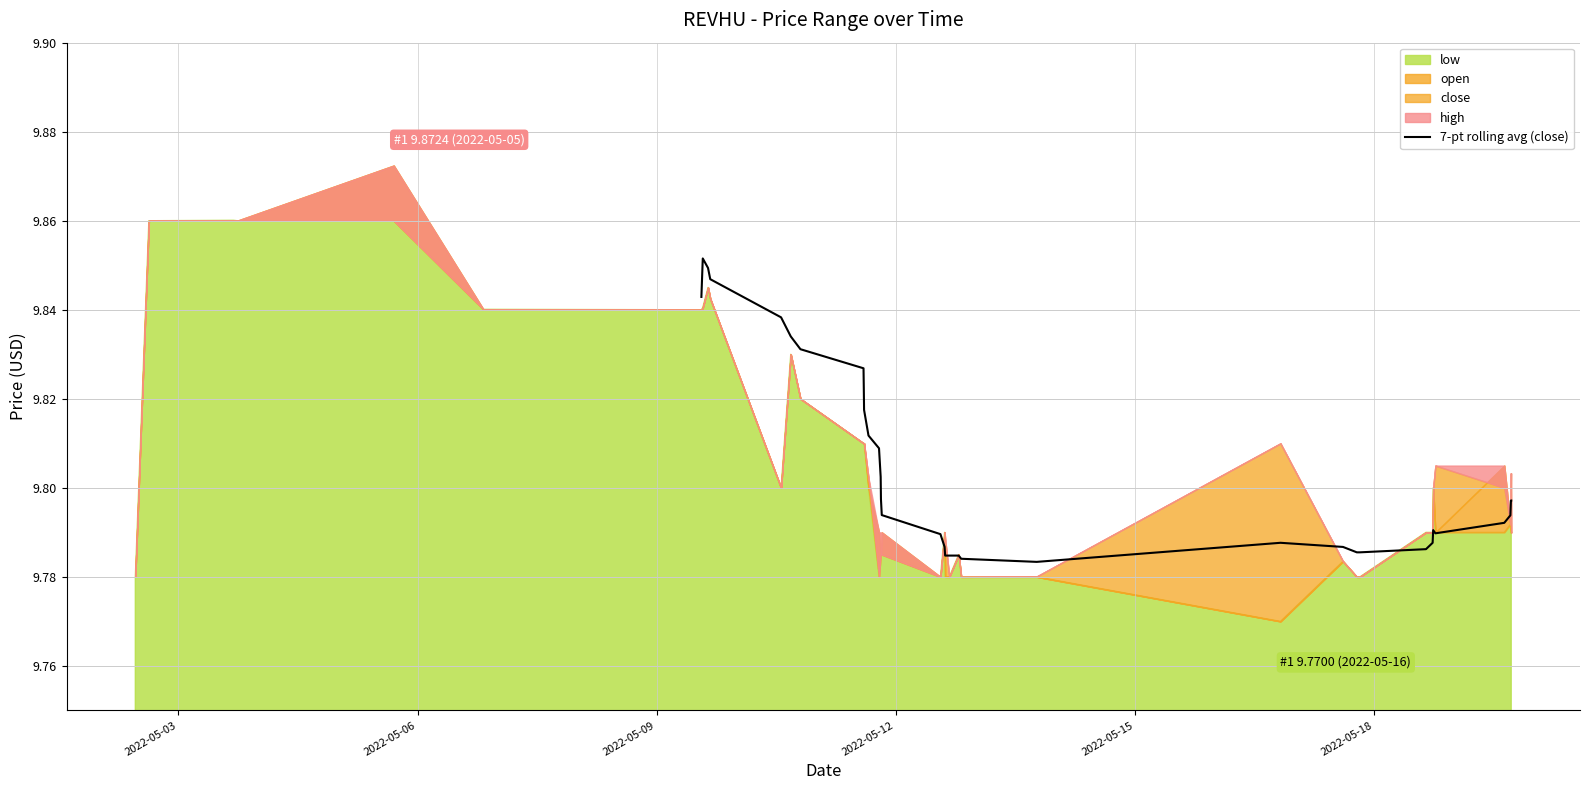

What is the sum of all values?

333.4